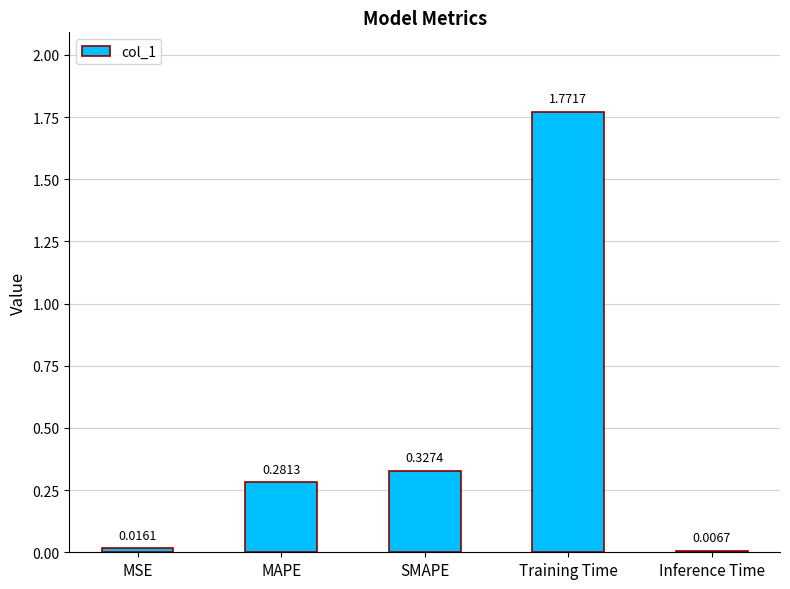

Which label corresponds to the smallest value in the chart?

Inference Time